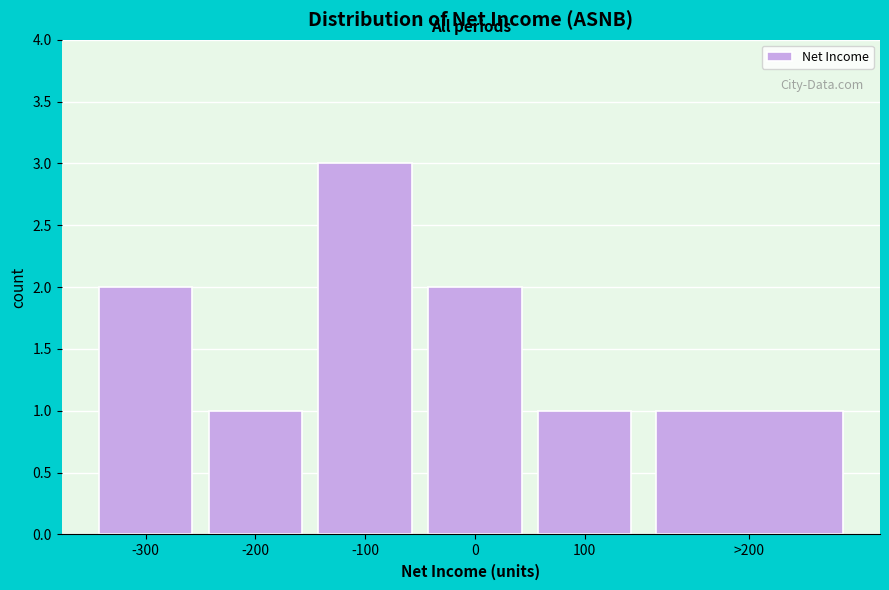

Reading left to right, what are all the values shown in this chart?

2	1	3	2	1	1